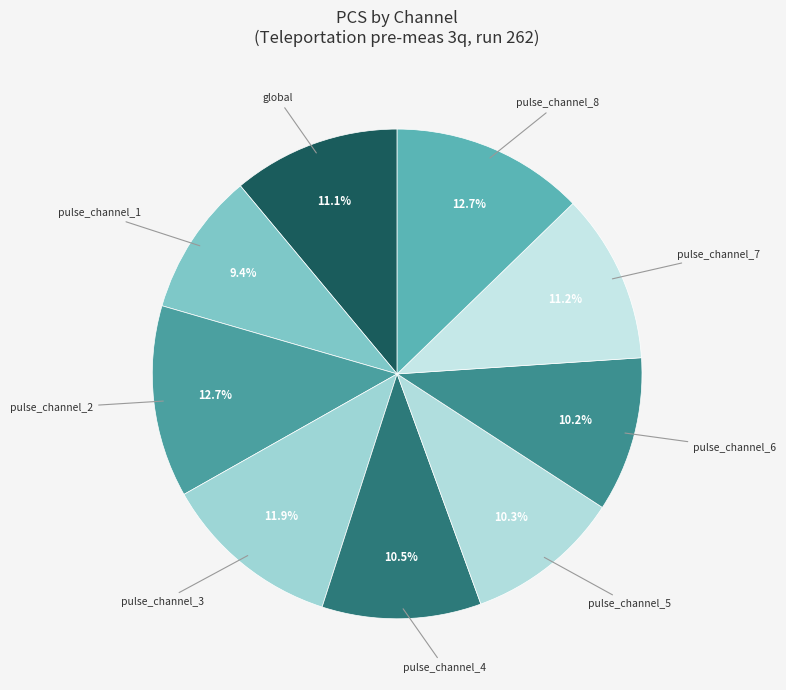

Which category has the smallest portion of the pie?

pulse_channel_1